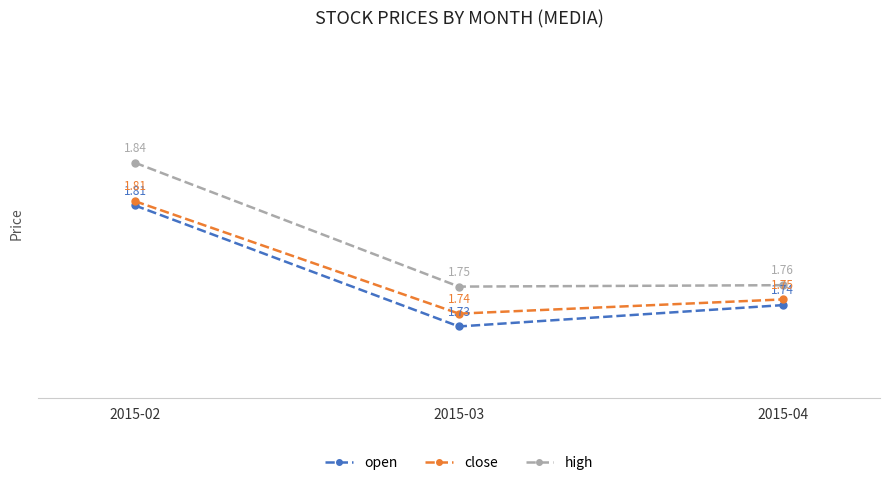

Which series has the widest spread of values?

high